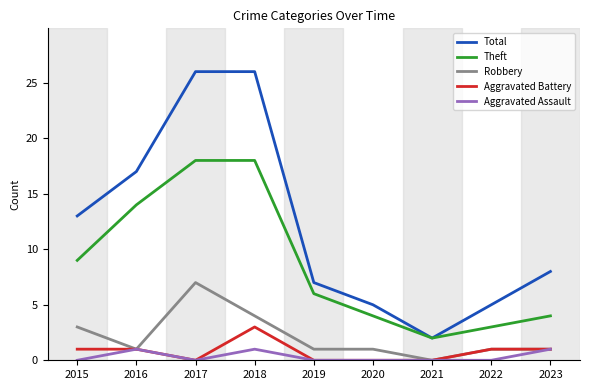

At which label does Robbery reach its peak?

2017